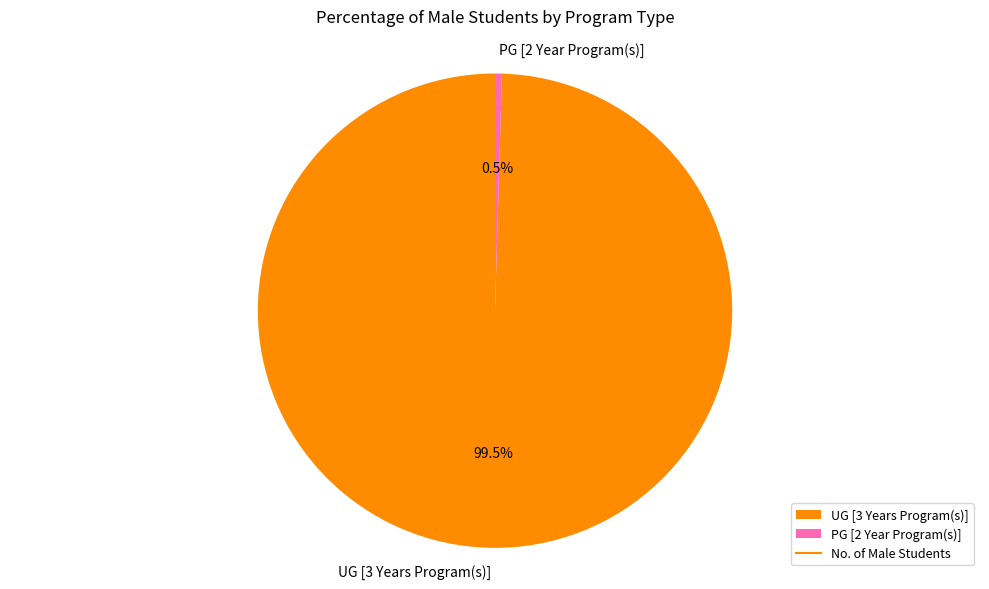

To the nearest percent, what is the difference between the largest and smallest slice percentages?

99%